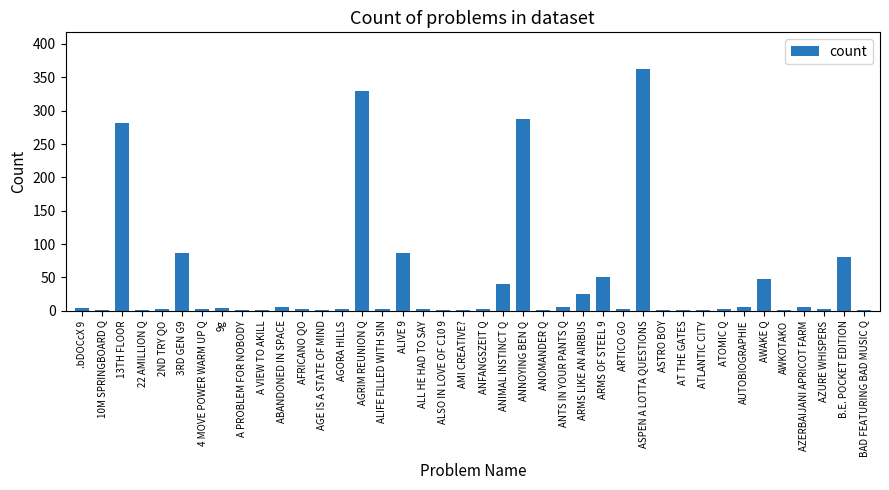

Which has a higher value, 4 MOVE POWER WARM UP Q or ANIMAL INSTINCT Q?

ANIMAL INSTINCT Q